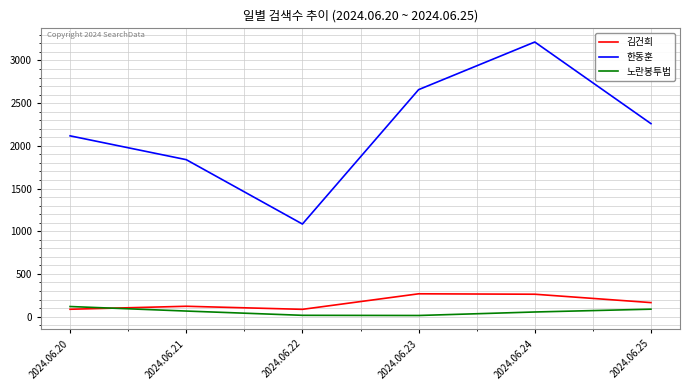

What is the maximum value shown in the chart?

3216